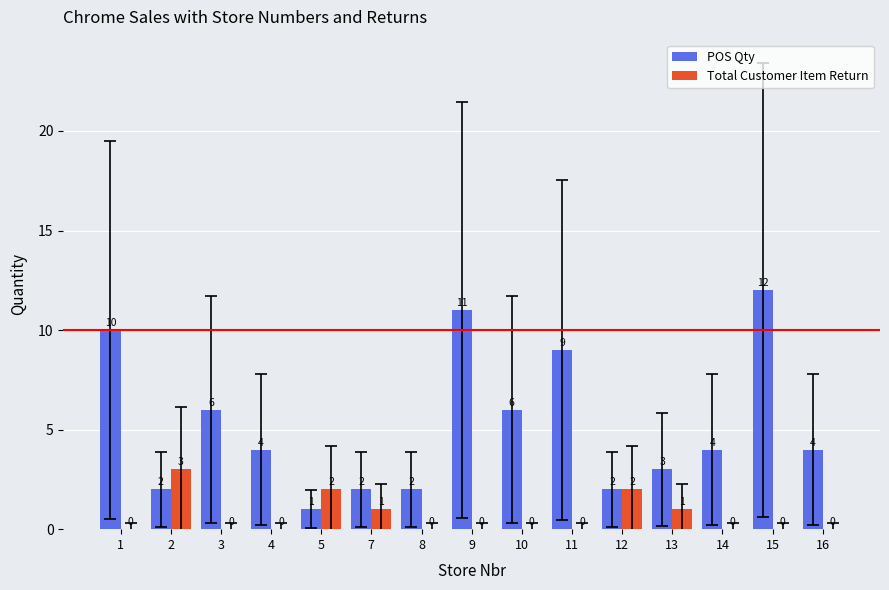

Which series changed the most between 2 and 7?

Total Customer Item Return